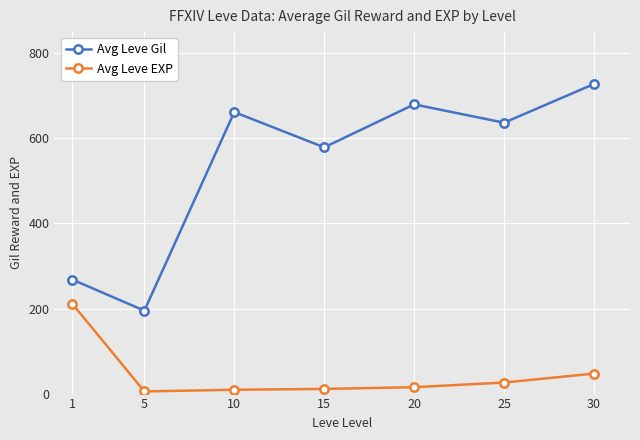

What is the difference between the Avg Leve Gil values at 30 and 10?

66